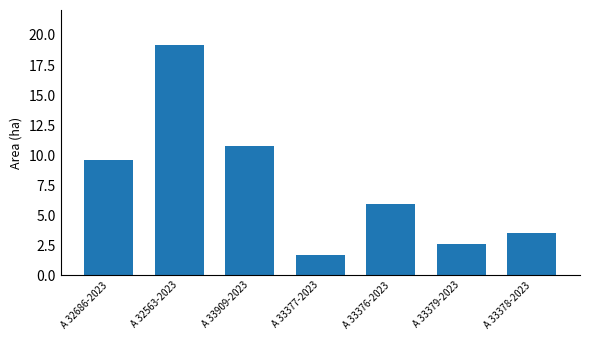

Are the bars horizontal?

No